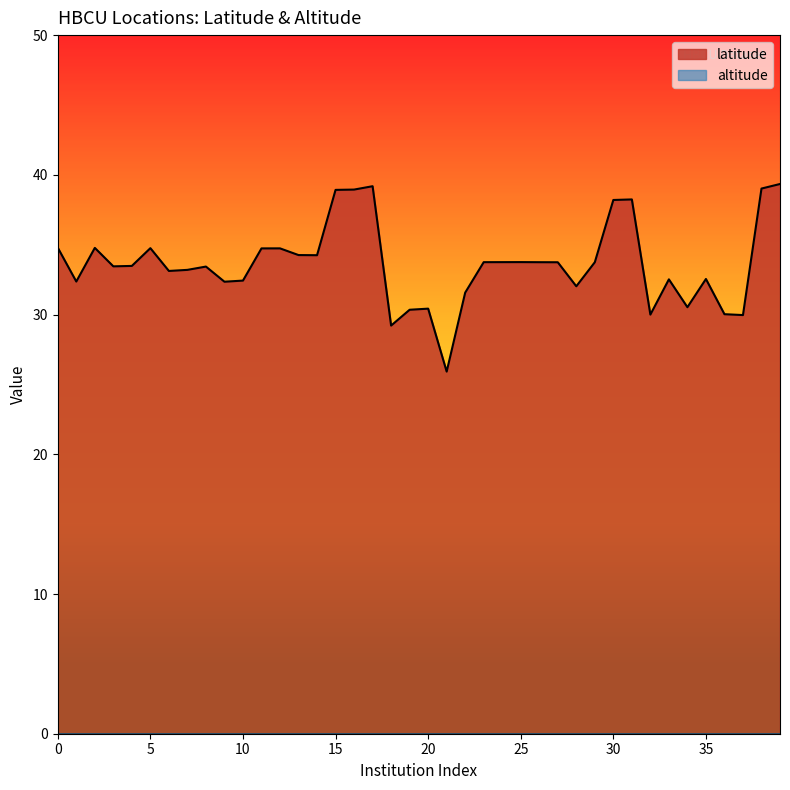

Where is the data nearest to the value 32?

28